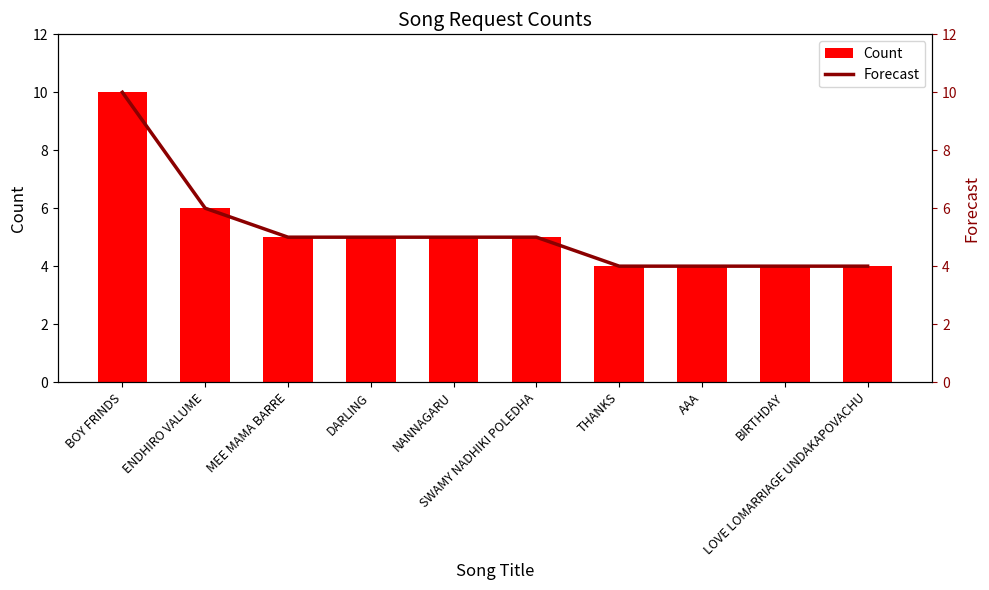

Reading left to right, extract all data points from this chart.

Count: BOY FRINDS=10	ENDHIRO VALUME=6	MEE MAMA BARRE=5	DARLING=5	NANNAGARU=5	SWAMY NADHIKI POLEDHA=5	THANKS=4	AAA=4	BIRTHDAY=4	LOVE LOMARRIAGE UNDAKAPOVACHU=4
Forecast: BOY FRINDS=10	ENDHIRO VALUME=6	MEE MAMA BARRE=5	DARLING=5	NANNAGARU=5	SWAMY NADHIKI POLEDHA=5	THANKS=4	AAA=4	BIRTHDAY=4	LOVE LOMARRIAGE UNDAKAPOVACHU=4